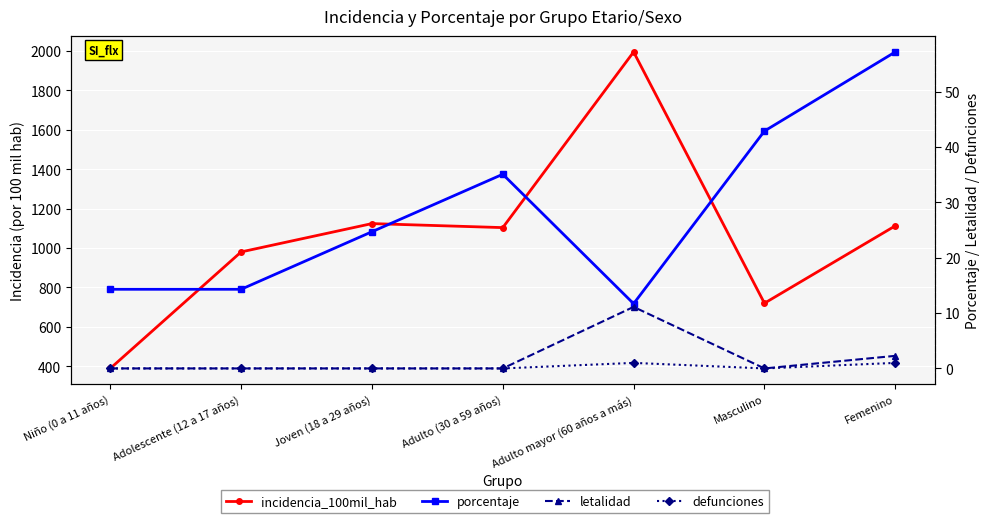

True or false: defunciones has more than 2 interior local peaks.

False